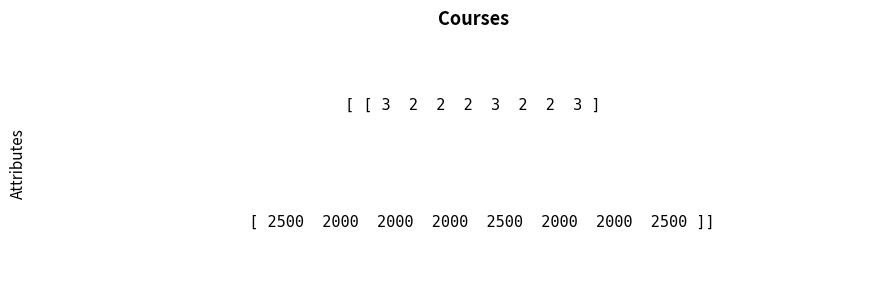

Reading left to right, what are all the values shown in this chart?

Course_Unit: 3	2	2	2	3	2	2	3
Course_Fee: 2500	2000	2000	2000	2500	2000	2000	2500